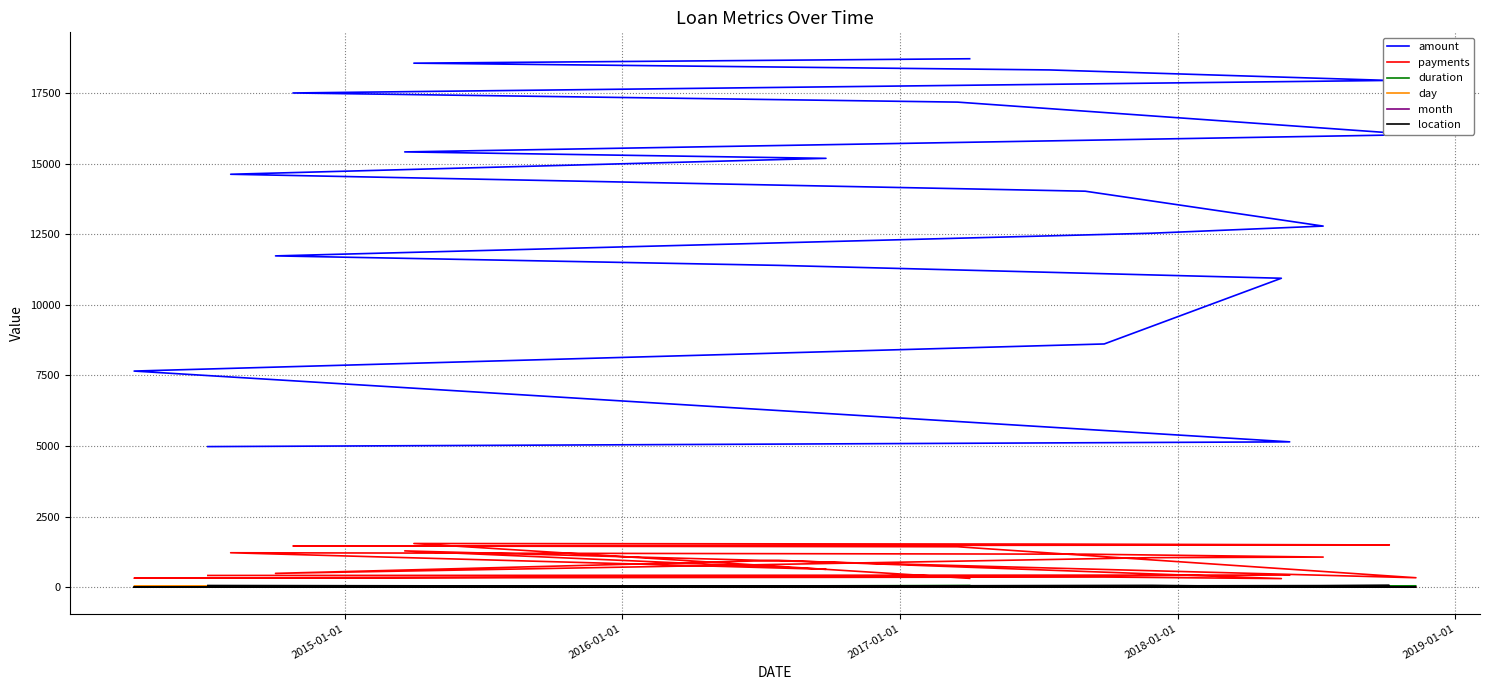

True or false: location and duration cross at least once.

True